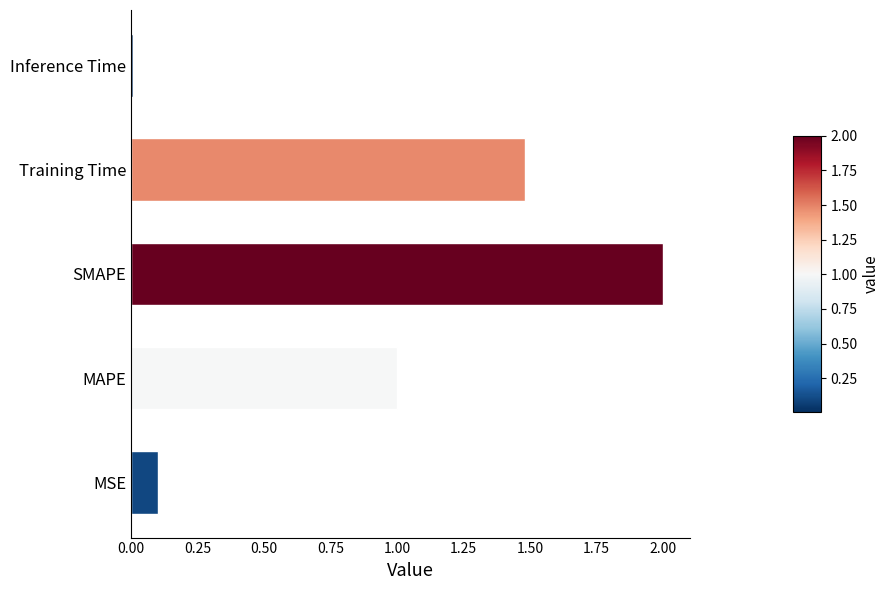

What is the difference between the maximum and minimum values?

2.0